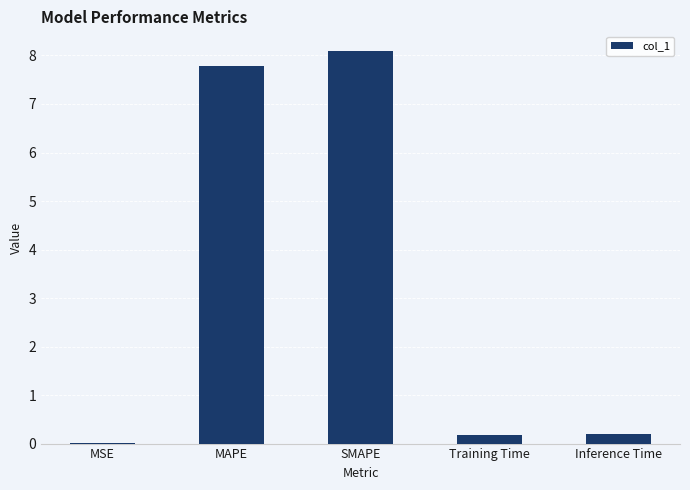

What is the sum of all values?

16.2